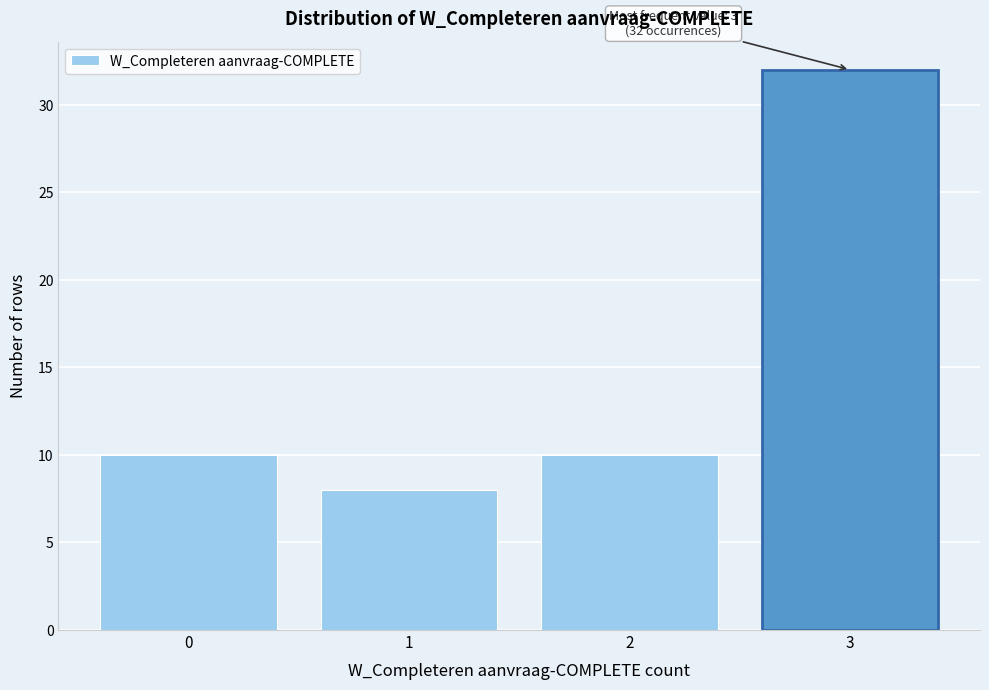

Reading right to left, what are all the values shown in this chart?

3=32	2=10	1=8	0=10